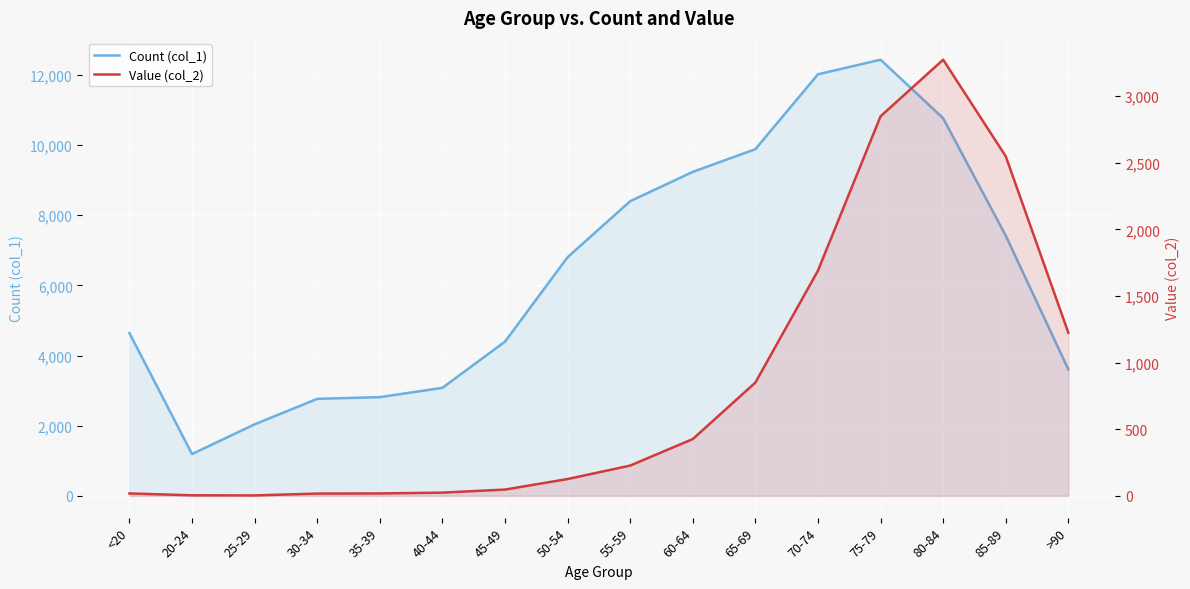

What is the sum of all Value (col_2) values?

13343